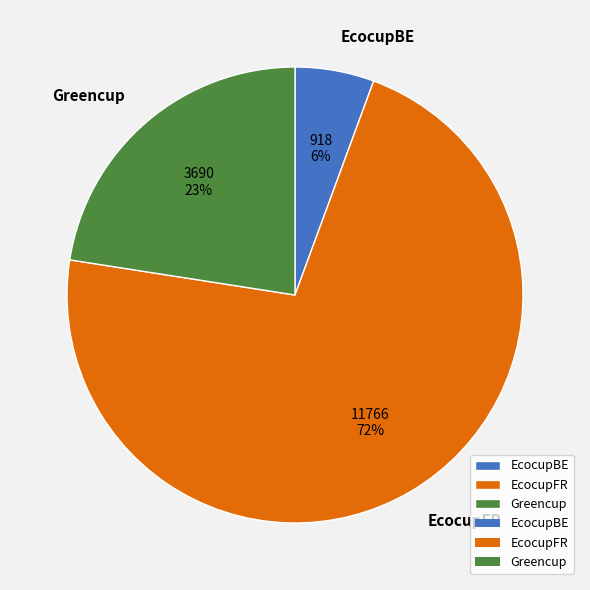

To the nearest percent, what is the average slice percentage?

33%